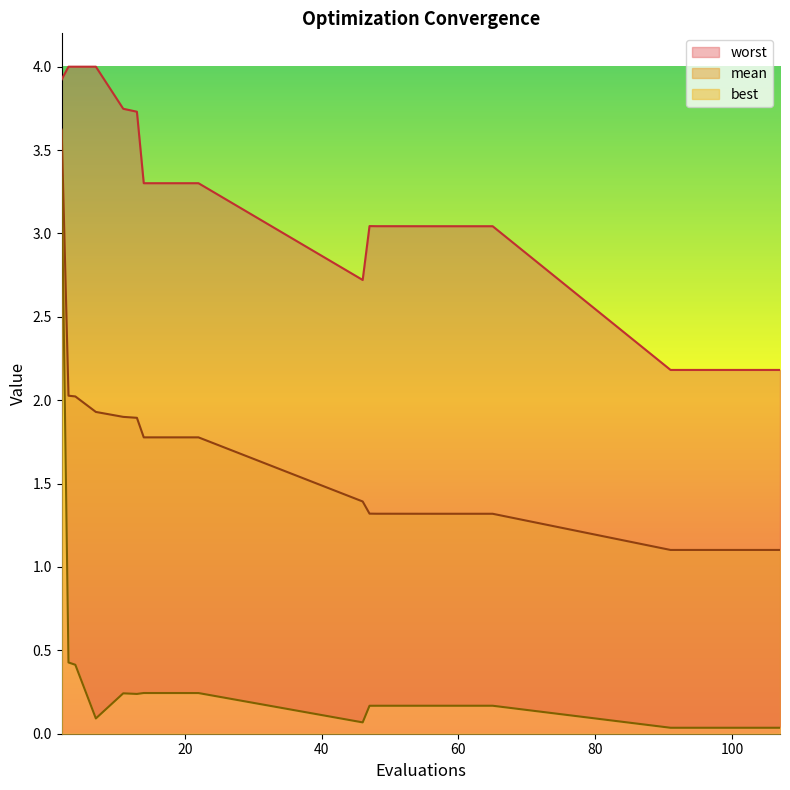

What is the average value of the worst series?

3.1